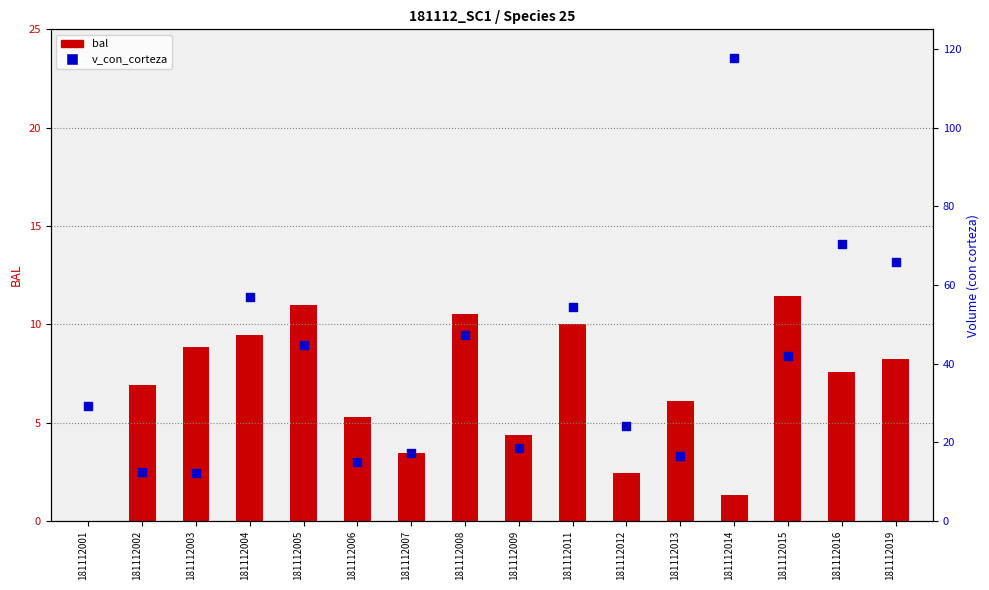

At which category is the sum across all series the highest?

181112014